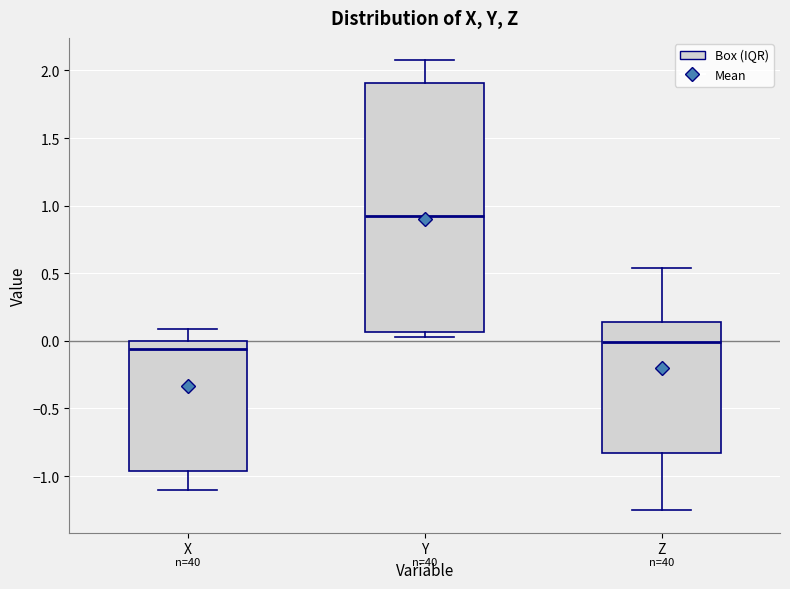

Where does the lower whisker of the box for Z end on the y-axis? The values are not printed on the chart, so give them approximately, as read against the axis.

-1.25